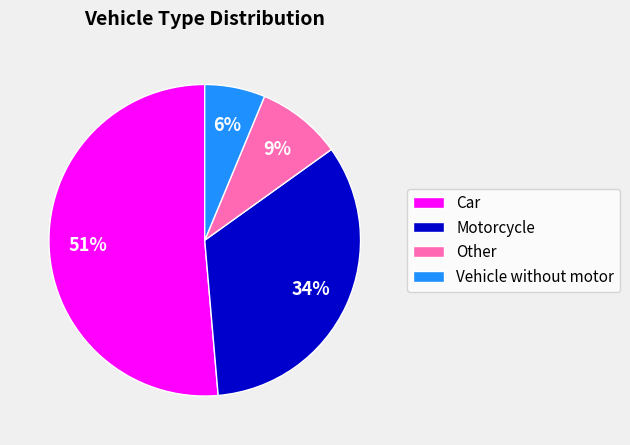

Is it true that Car is 51% of the pie?

True